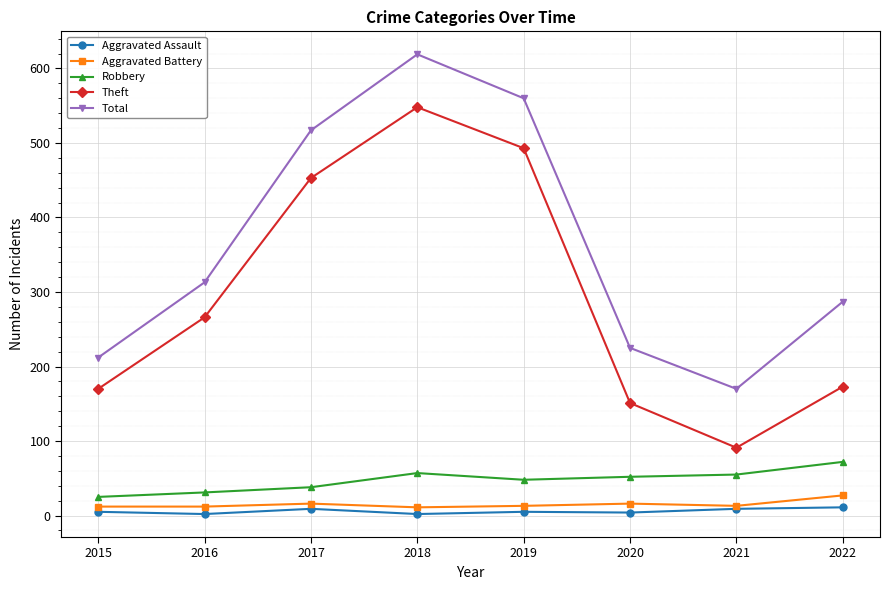

What is the greatest value displayed?

619